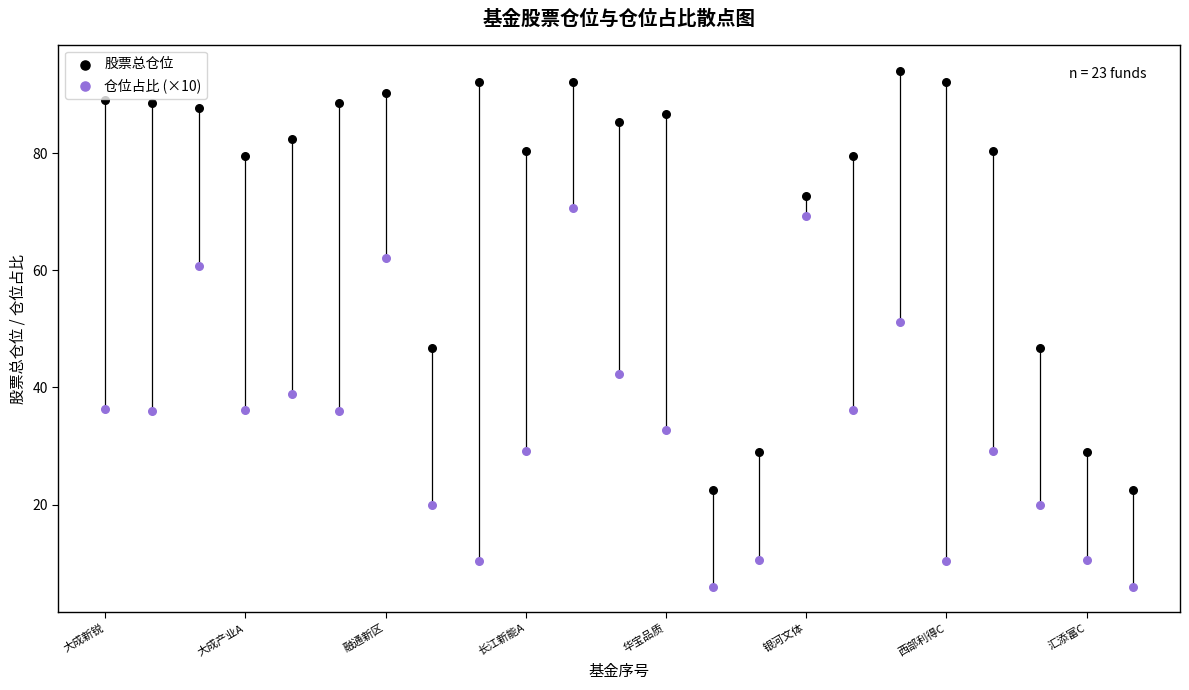

Which series contains the highest Y value?

股票总仓位